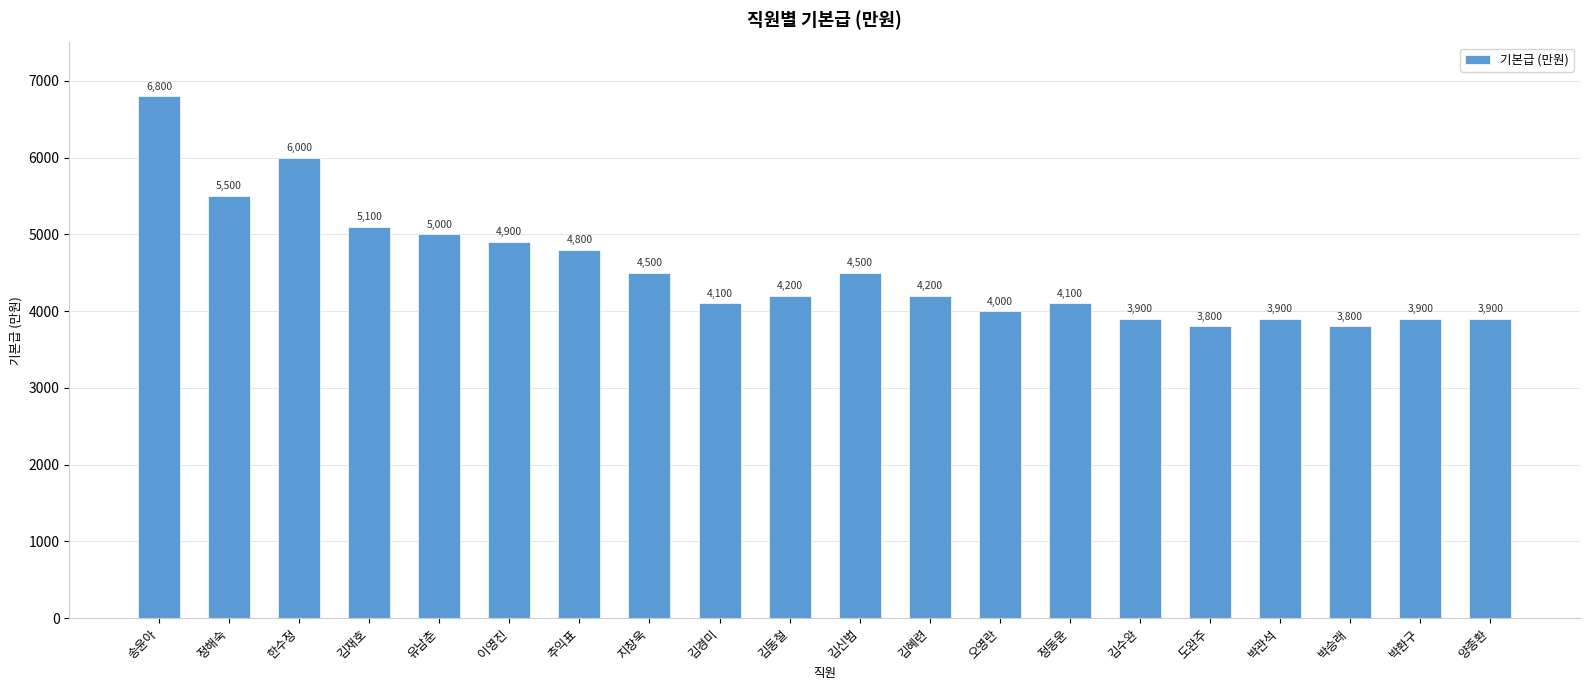

The value at 김동철 is 6547. True or false?

False